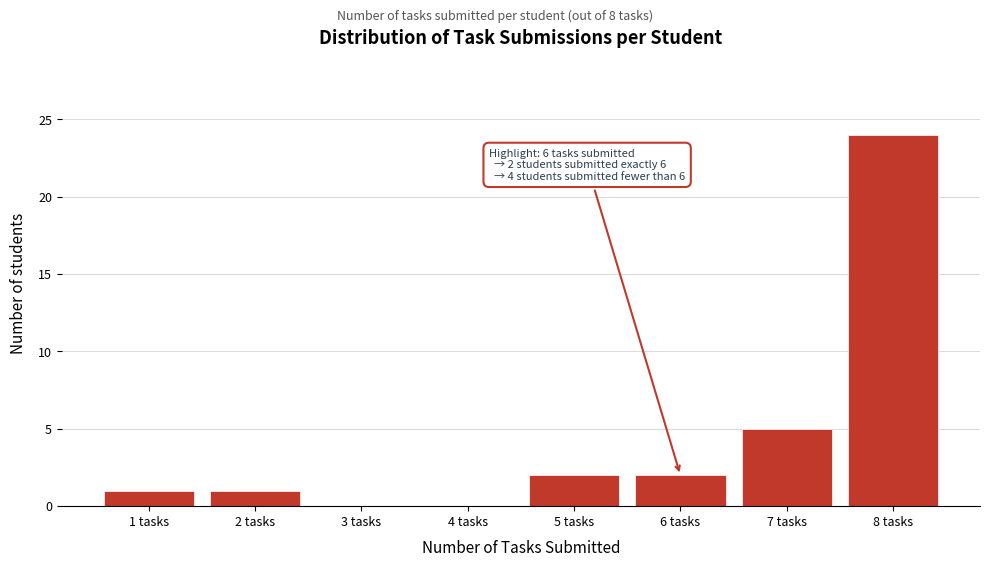

Reading left to right, transcribe all the data shown in this chart.

1 tasks=1	2 tasks=1	3 tasks=0	4 tasks=0	5 tasks=2	6 tasks=2	7 tasks=5	8 tasks=24